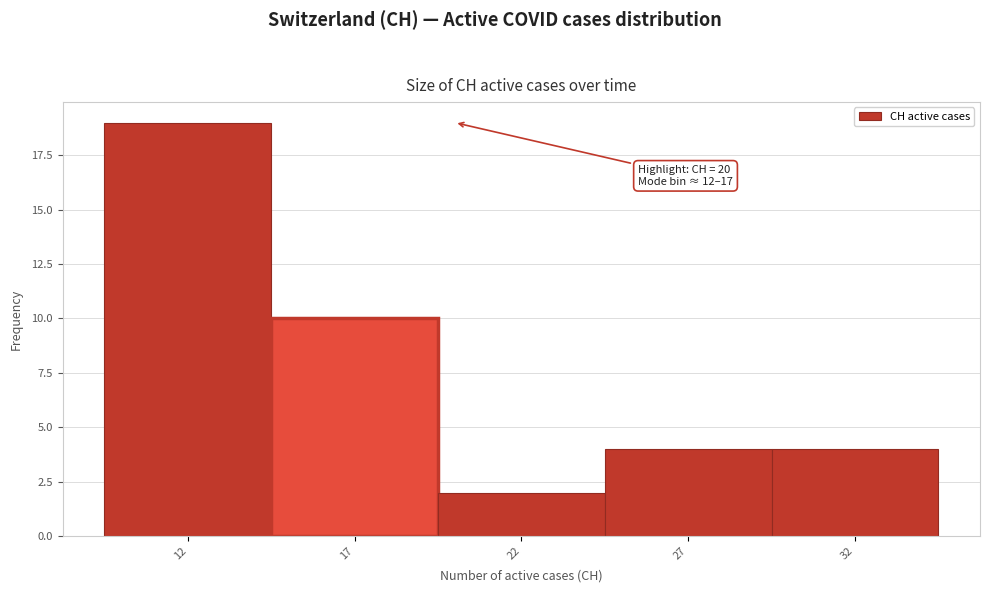

Reading left to right, extract all data points from this chart.

12=19	17=10	22=2	27=4	32=4